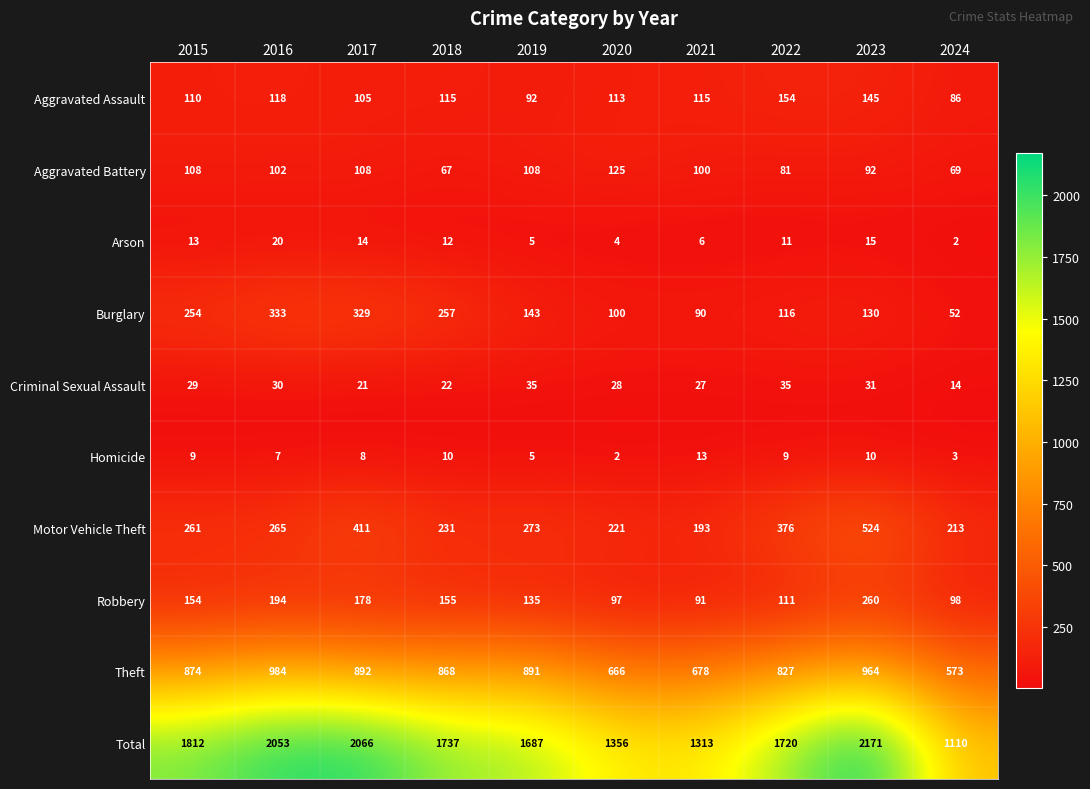

Is it true that Total equals 590 at 2019?

False